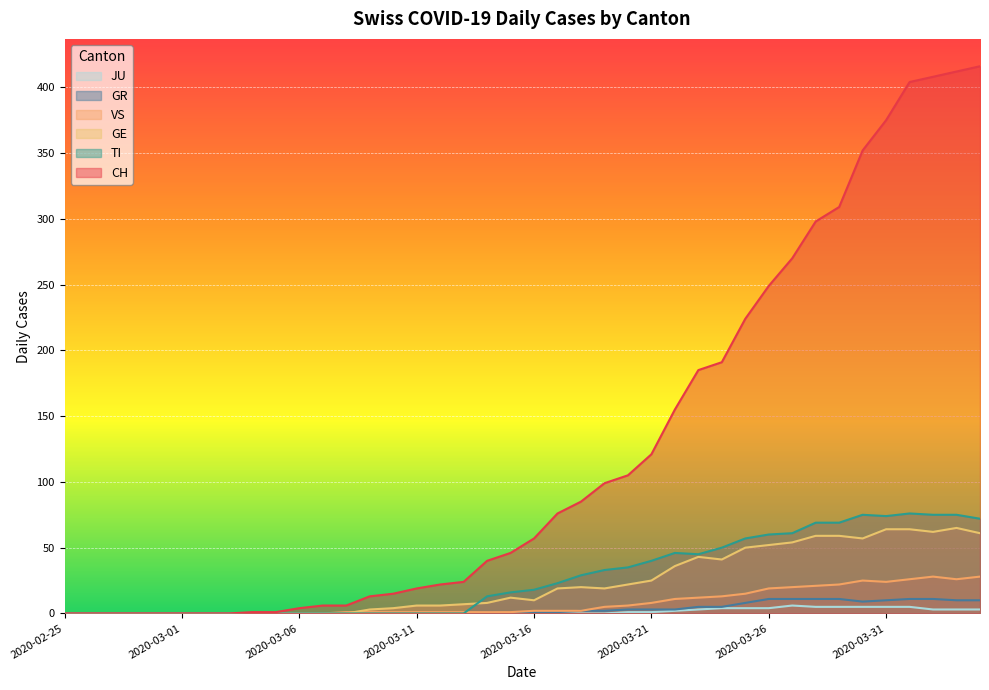

The CH series shows 0 at 2020-03-05. True or false?

False